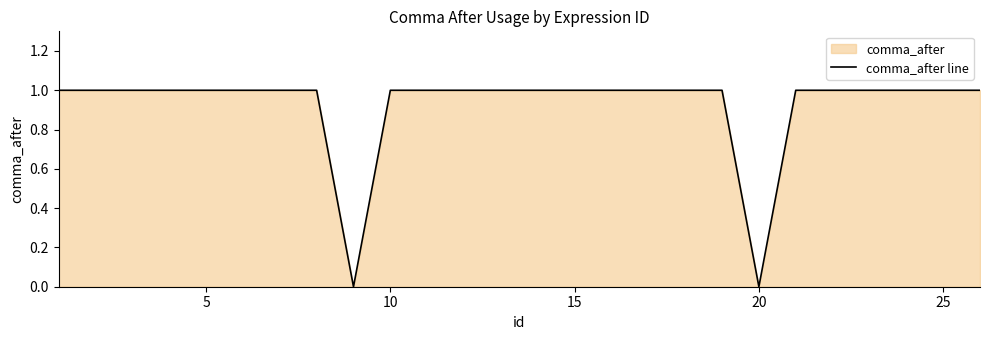

The value at 15 is 1. True or false?

True